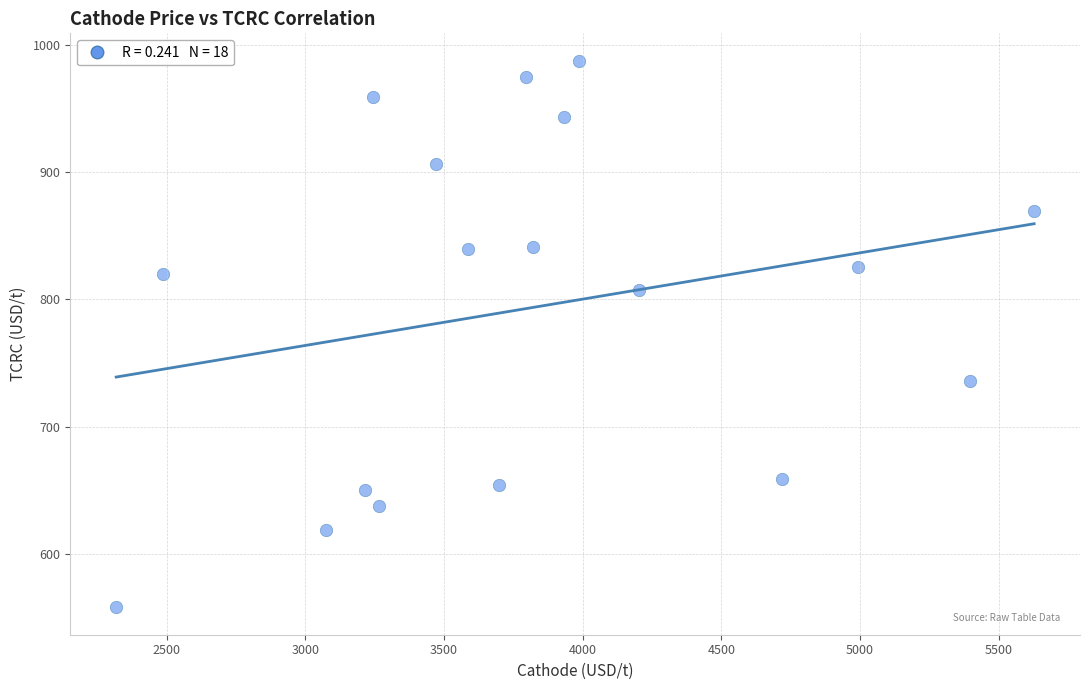

What is the range of X values (max minus min)?

3309.9